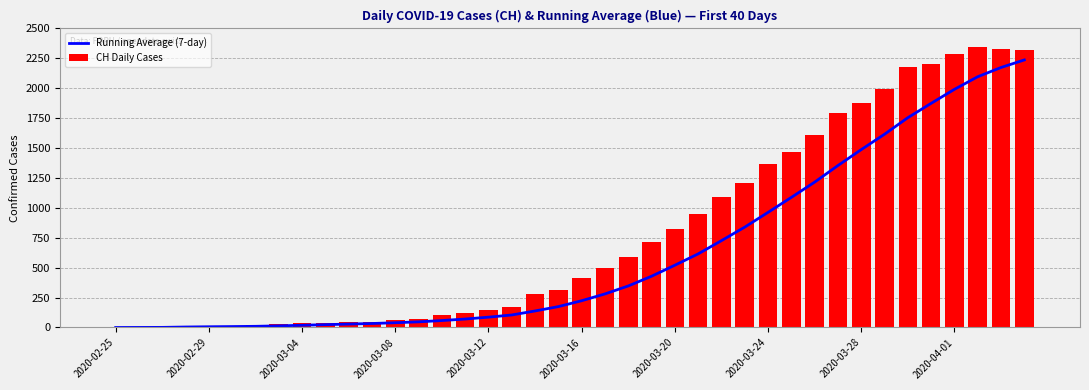

Is it true that CH Daily Cases equals 437.0 at 23?

False